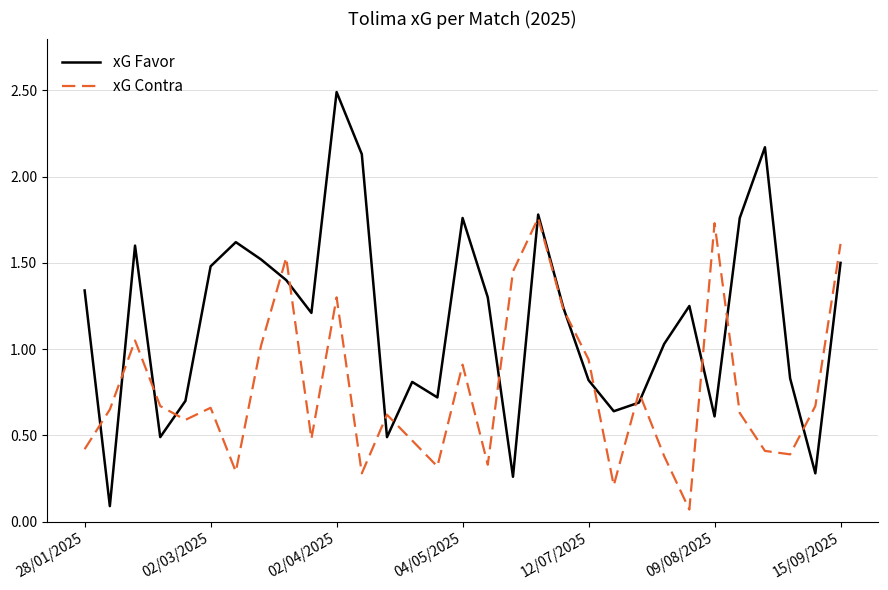

Which series has the largest range (max minus min)?

xG Favor